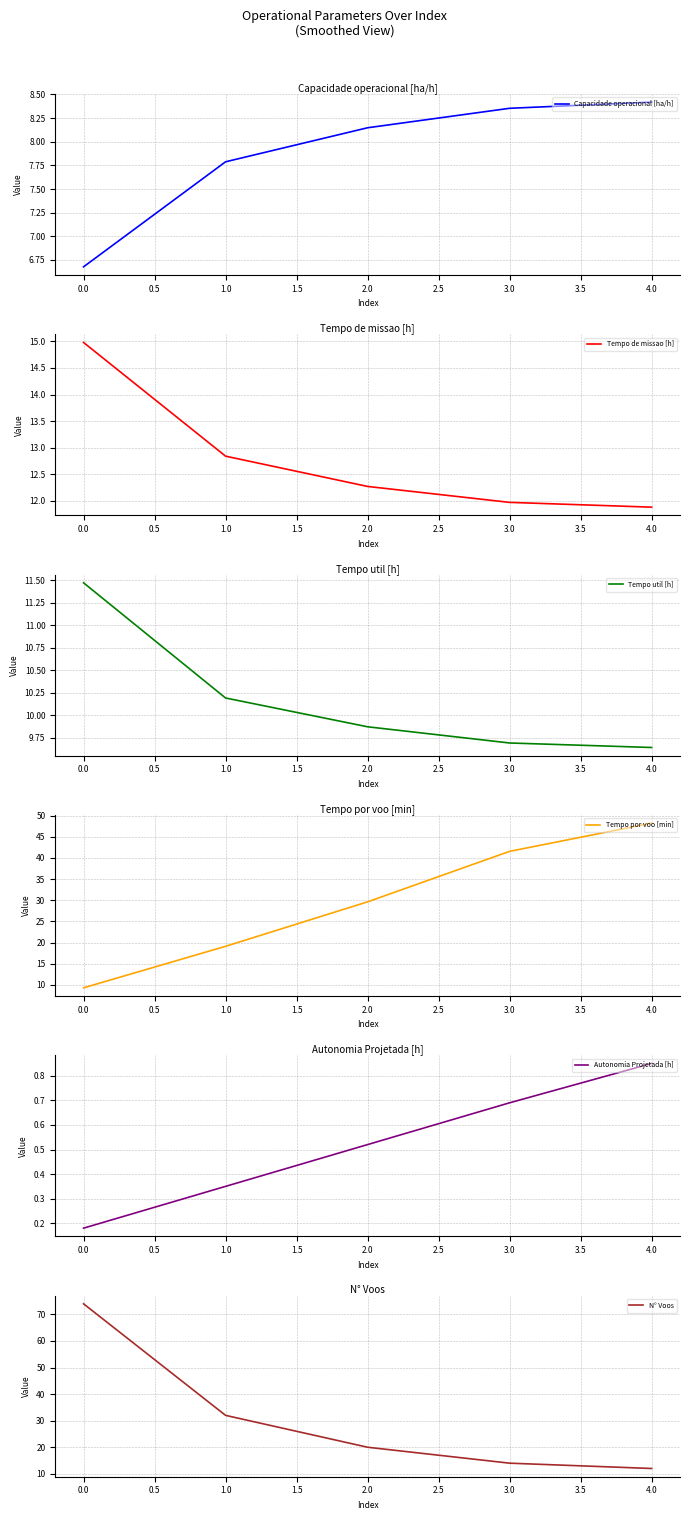

How many data points does each series have?

5